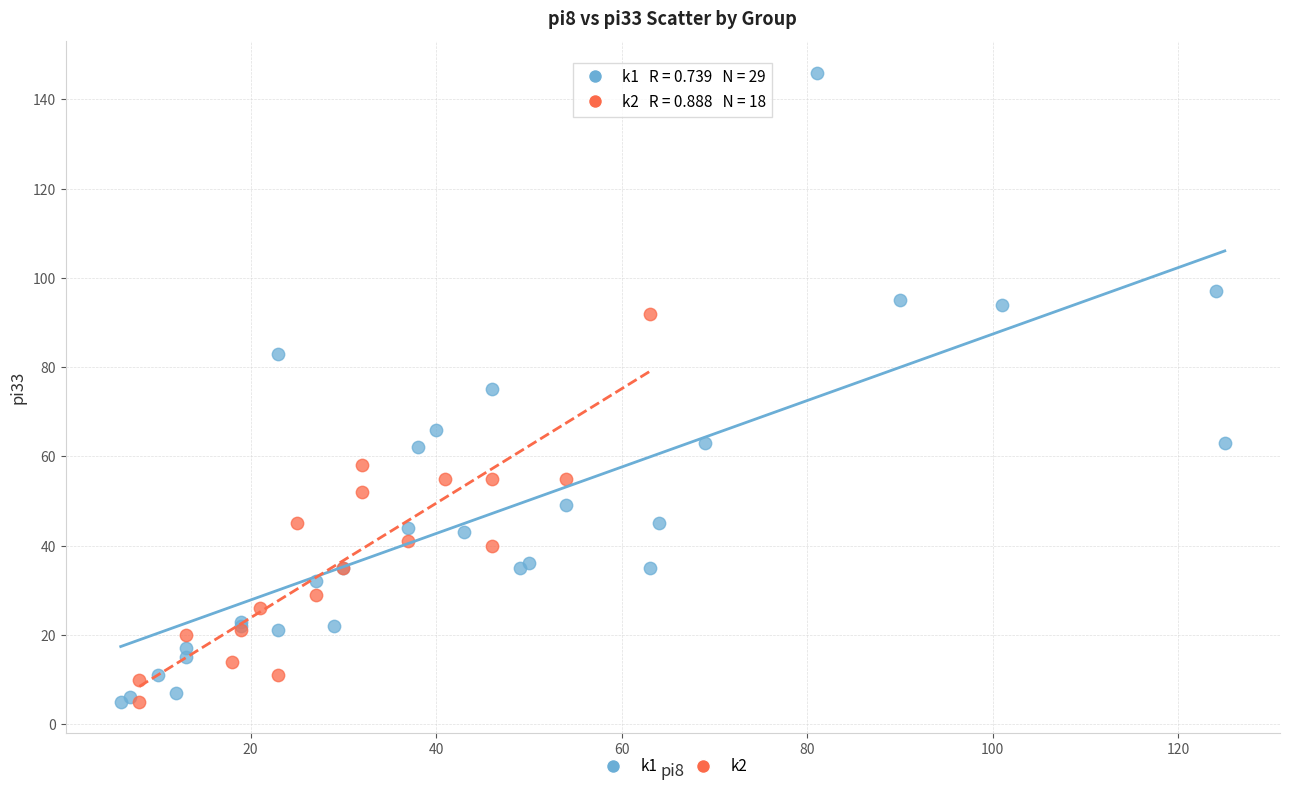

What are all the series names shown in the legend?

k1, k2